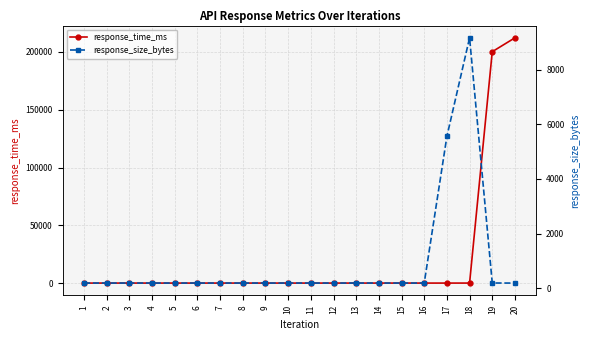

What is the spread (max minus min) of values at 9?

14.6